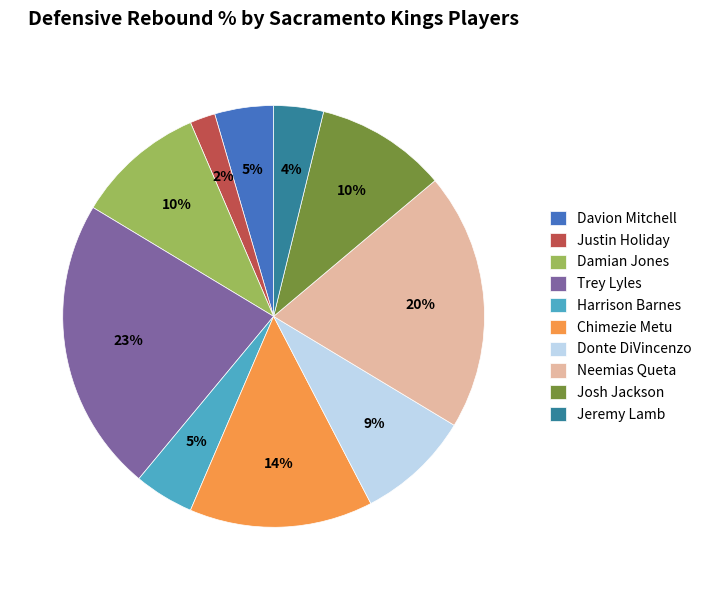

Which category has the biggest portion of the pie?

Trey Lyles